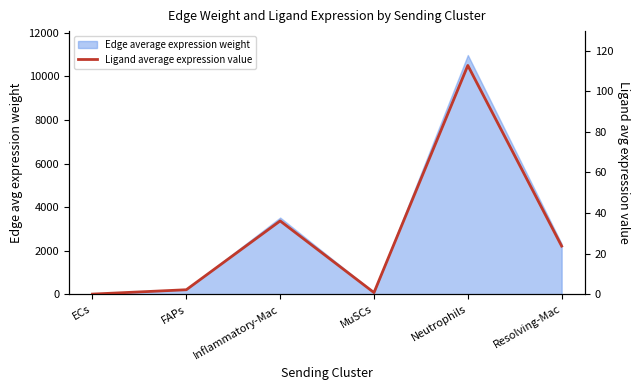

At which label is the value closest to 56?

Inflammatory-Mac